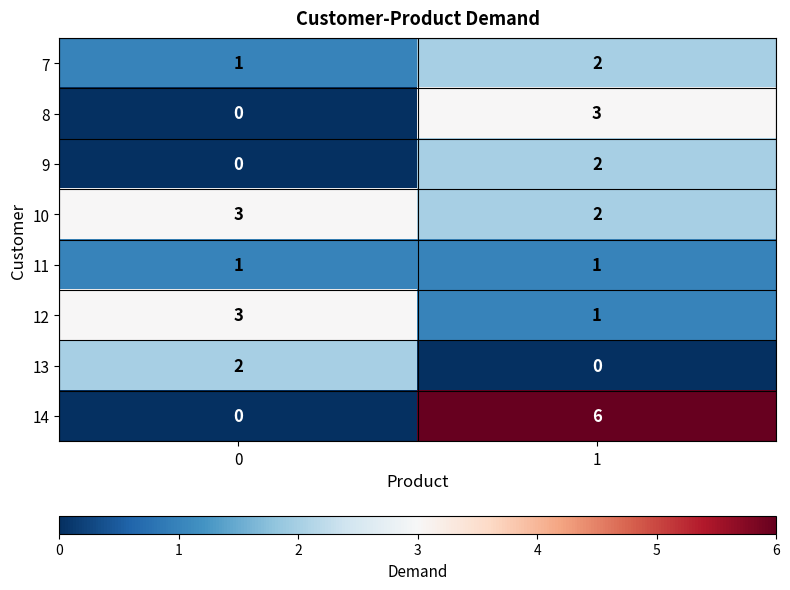

Rank the categories by 14 value from highest to lowest.

1, 0